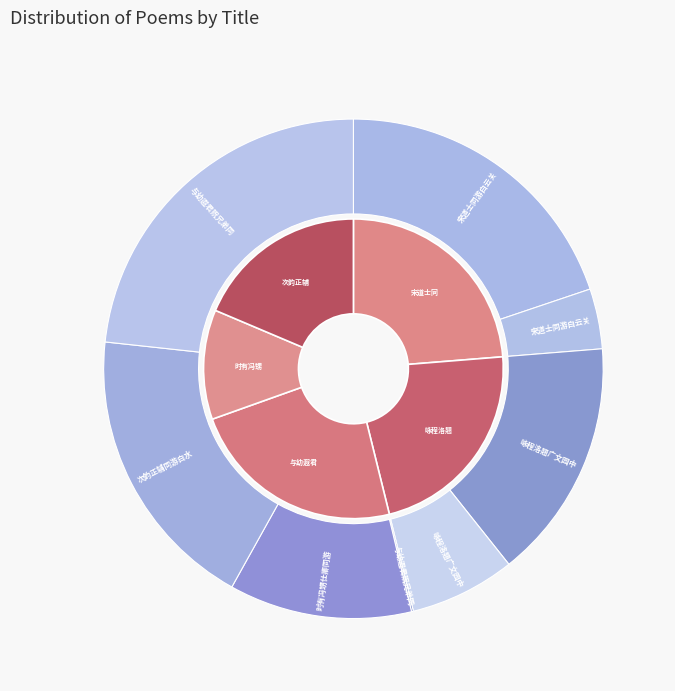

What is the change in value from 宋道士同游白云关 to 与幼遐君贶兄弟同游白家竹潭?

+171044